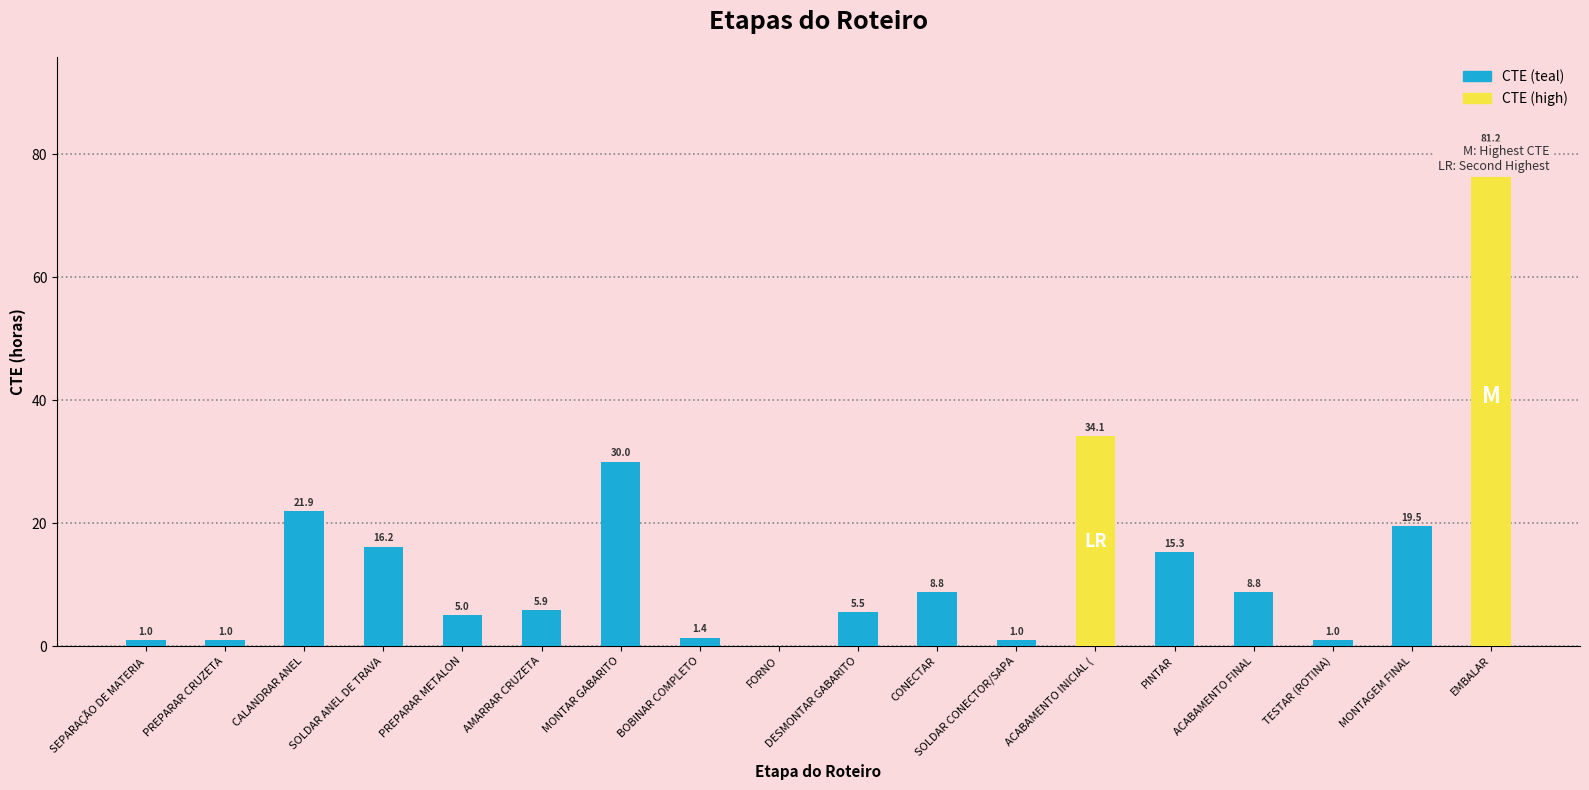

List the labels in order of value, smallest first.

FORNO, SEPARAÇÃO DE MATERIA, PREPARAR CRUZETA, SOLDAR CONECTOR/SAPA, TESTAR (ROTINA), BOBINAR COMPLETO, PREPARAR METALON, DESMONTAR GABARITO, AMARRAR CRUZETA, CONECTAR, ACABAMENTO FINAL, PINTAR, SOLDAR ANEL DE TRAVA, MONTAGEM FINAL, CALANDRAR ANEL, MONTAR GABARITO, ACABAMENTO INICIAL (, EMBALAR